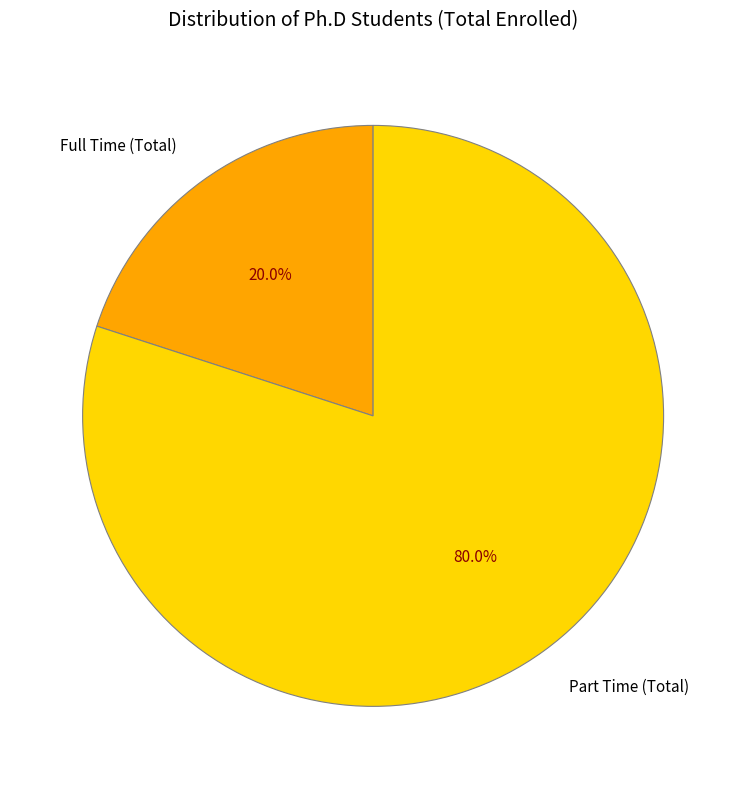

Does any single category account for the majority?

Yes